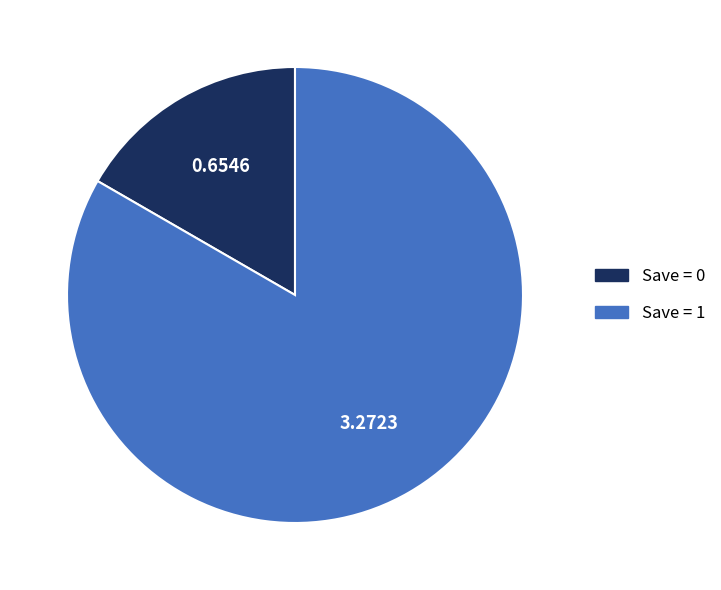

Does any single category account for the majority?

Yes